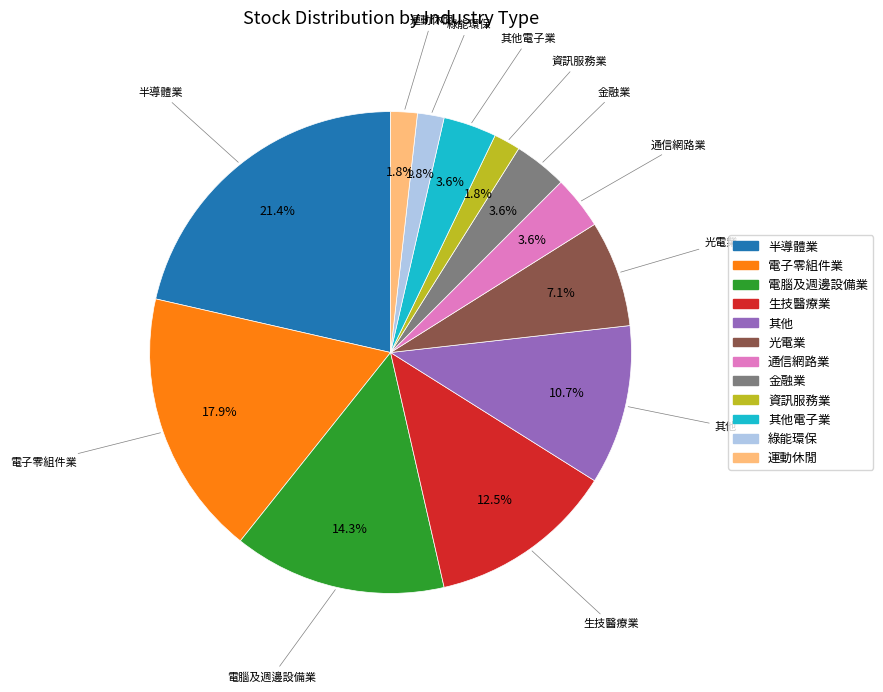

Is there any slice that represents more than half of the pie?

No